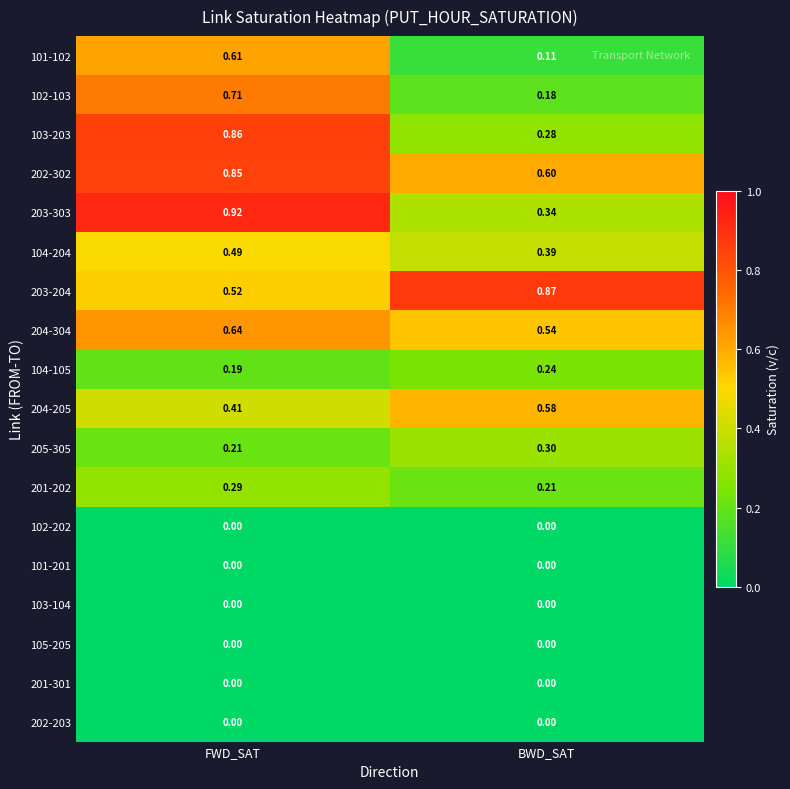

At which label is 203-204 closest to 0?

FWD_SAT